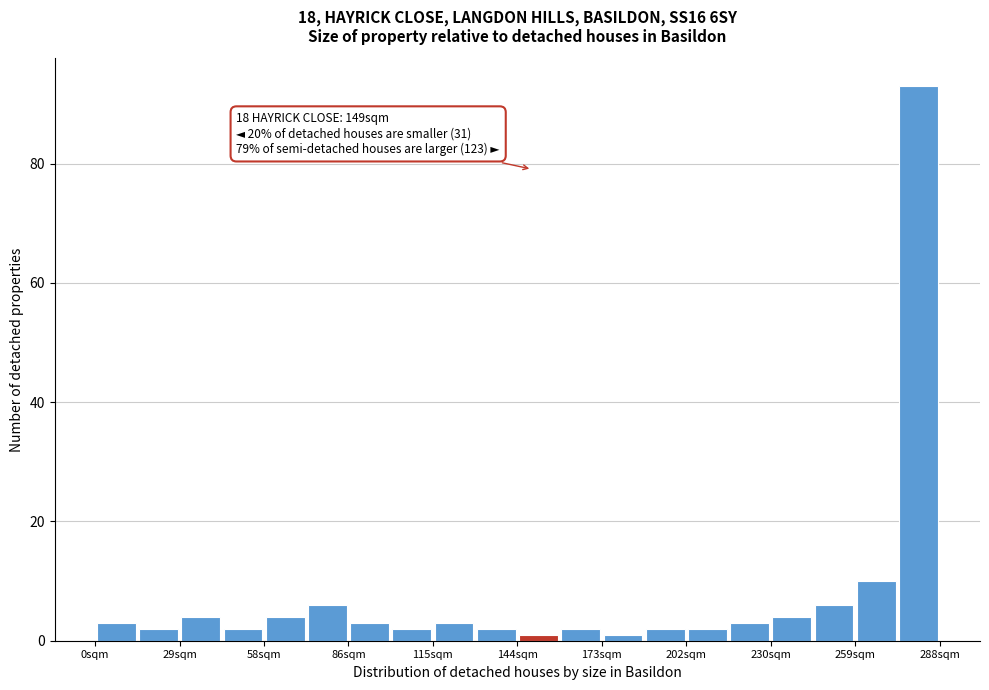

Around what value on the x-axis is the tallest bar? Give the approximate position of its centre, as read against the axis.

280